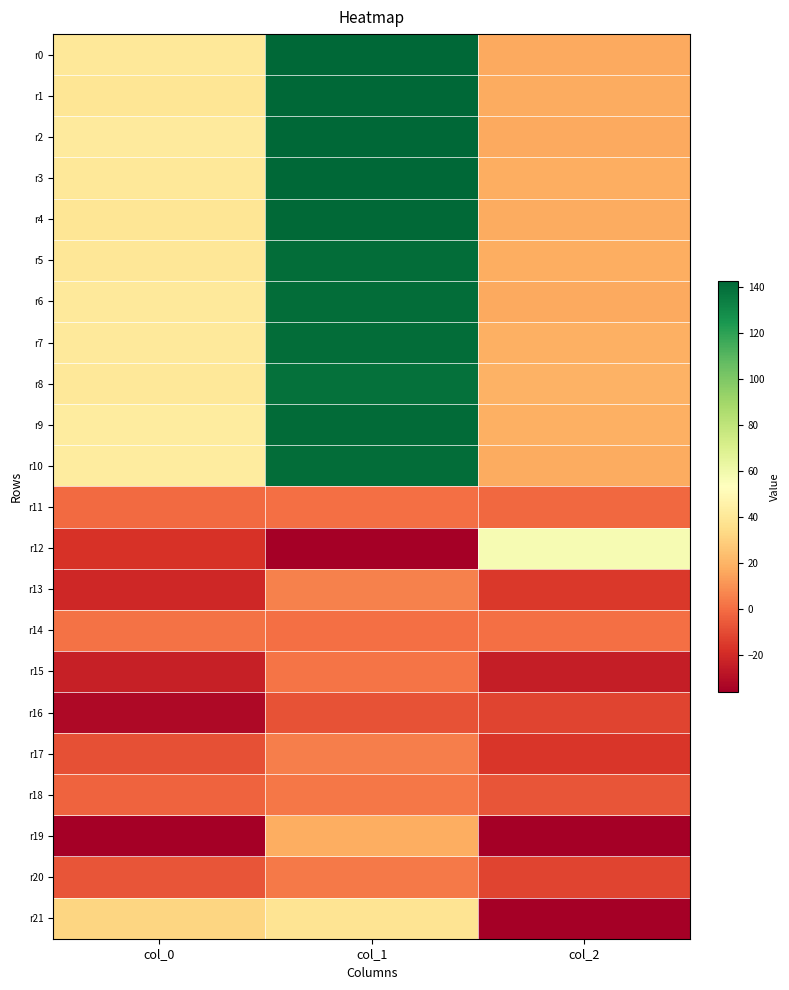

Between col_2 and col_0, which is larger?

col_0